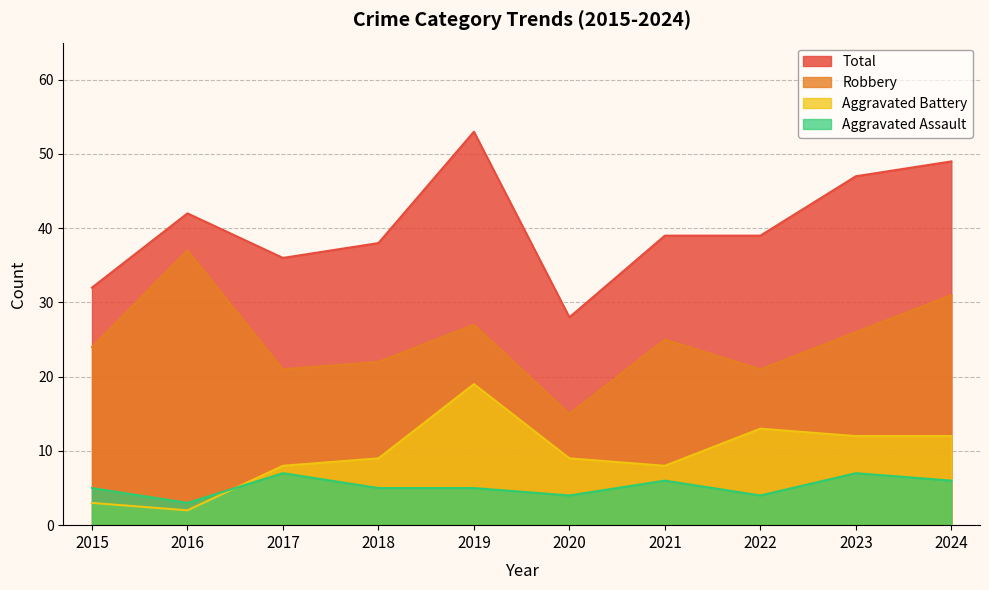

What are all the series names shown in the legend?

Total, Robbery, Aggravated Battery, Aggravated Assault